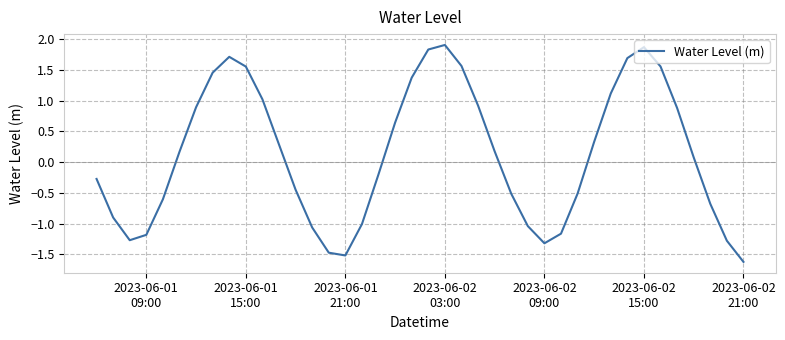

What is the maximum value shown in the chart?

1.9